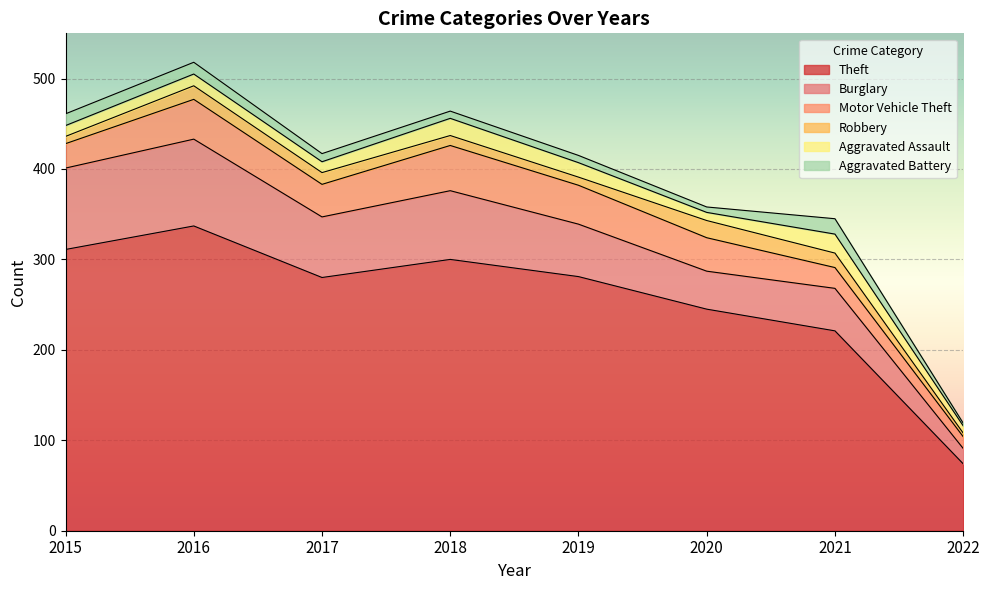

What is the approximate value of Motor Vehicle Theft at 2015?

27